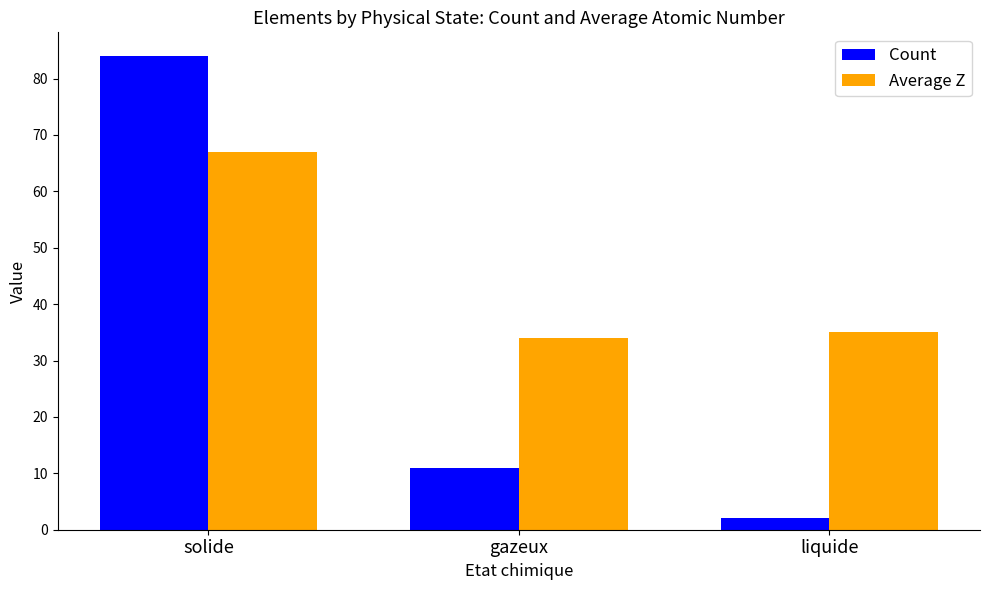

What is the maximum value for Count?

84